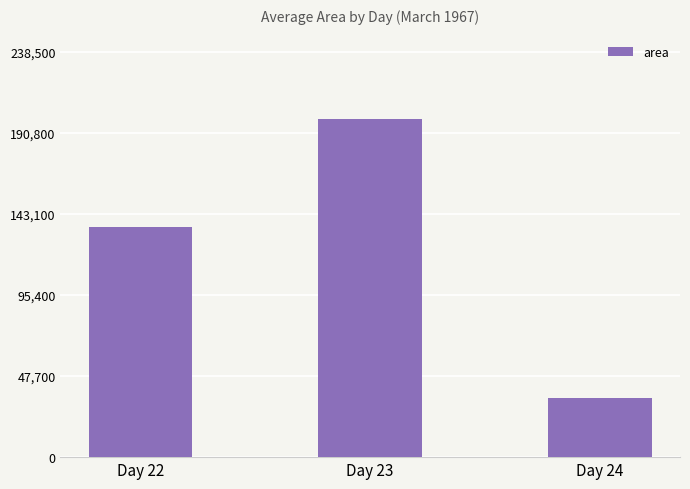

Rank the categories by value from highest to lowest.

Day 23, Day 22, Day 24